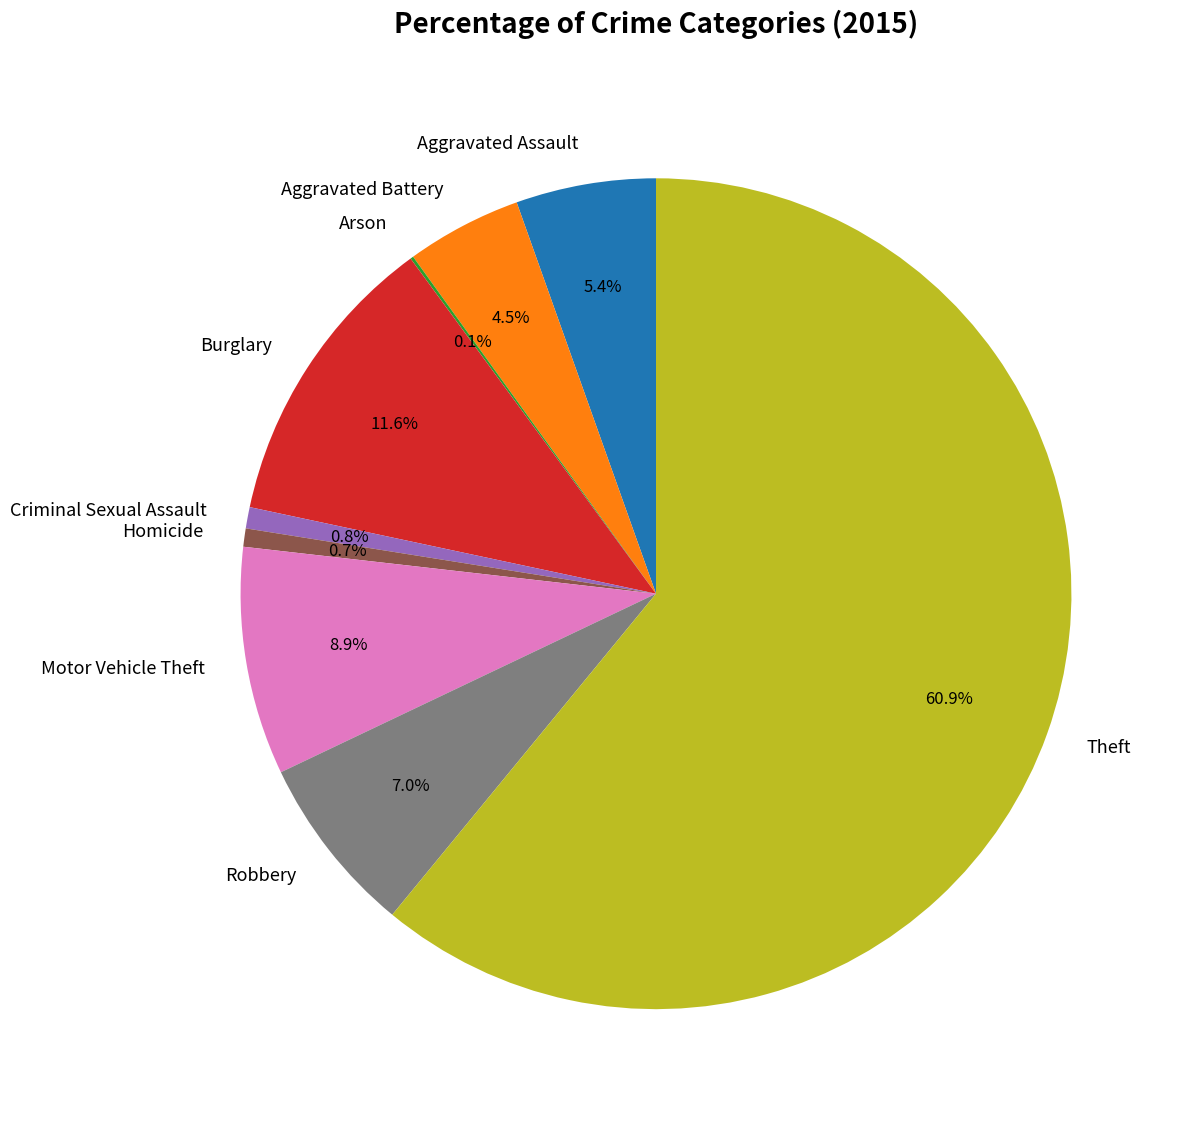

Is it true that Aggravated Assault is 5% of the pie?

True